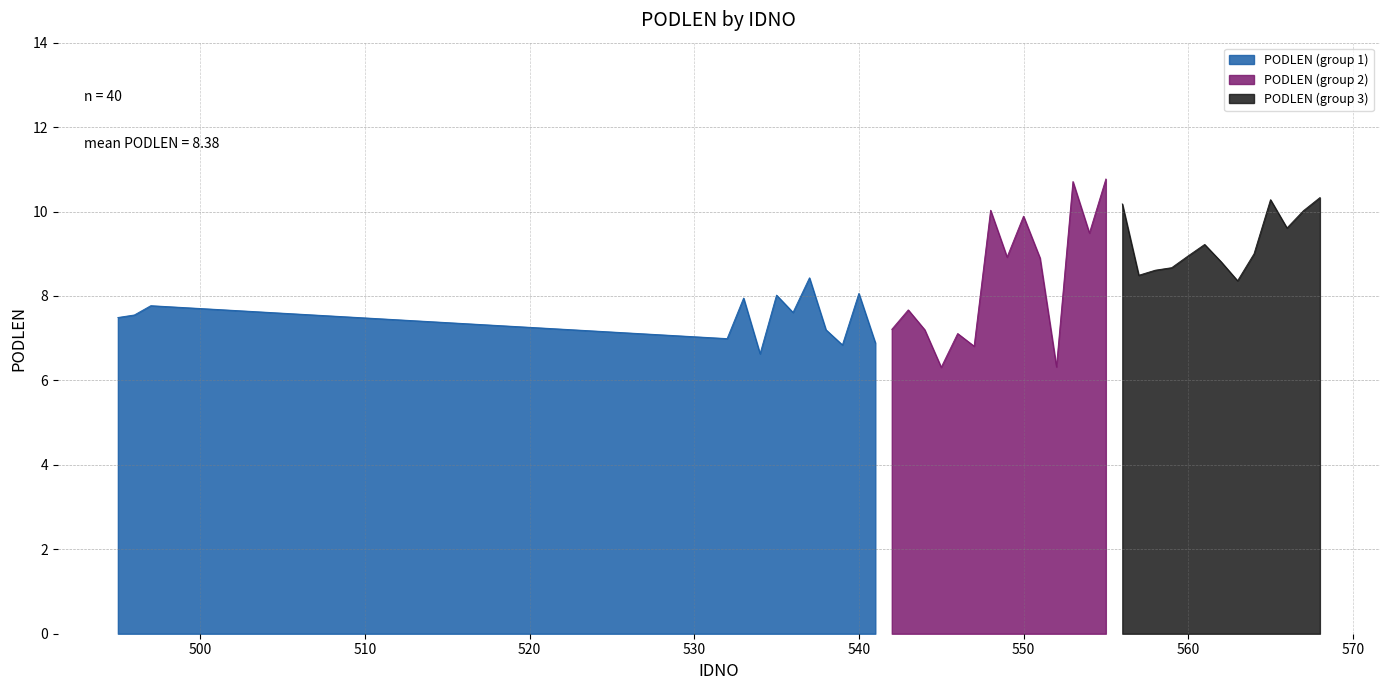

What is the sum of the values at 539 and 559?

15.5